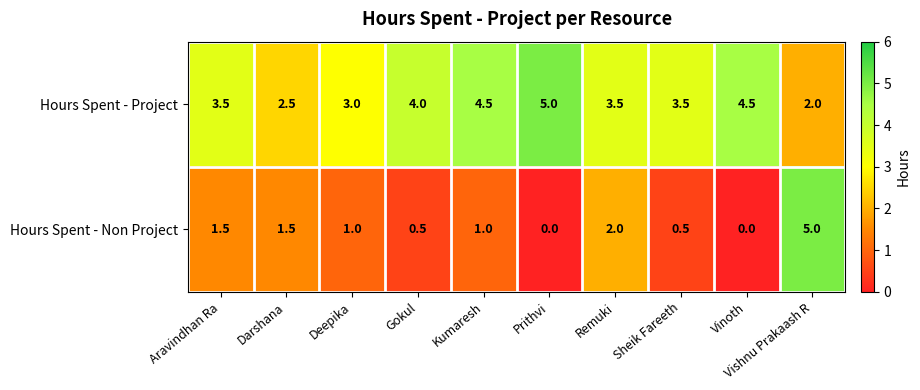

Between Gokul and Prithvi, which series saw the biggest shift?

Hours Spent - Project